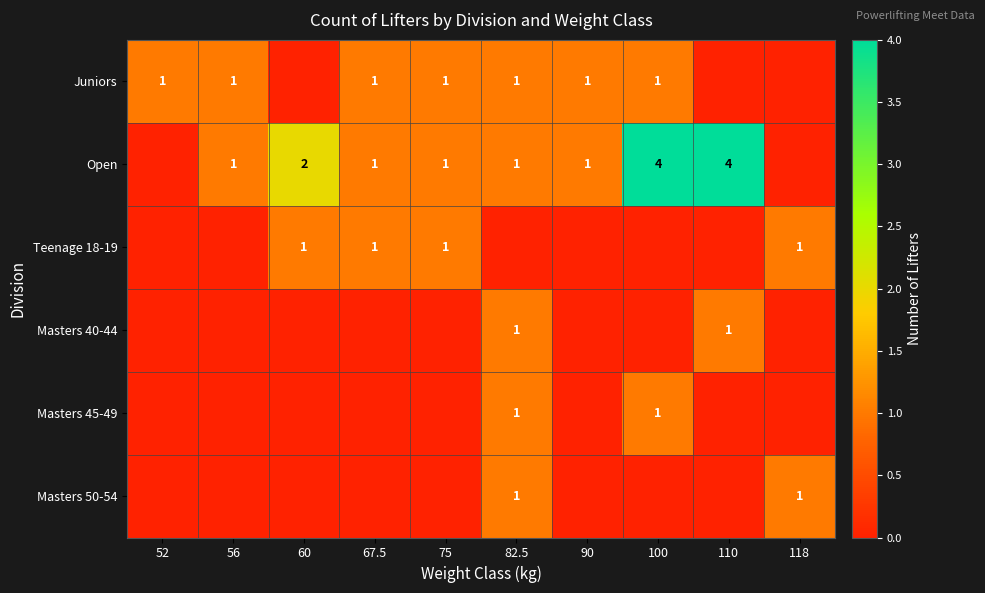

What is the sum of the Juniors values at 52 and 56?

2